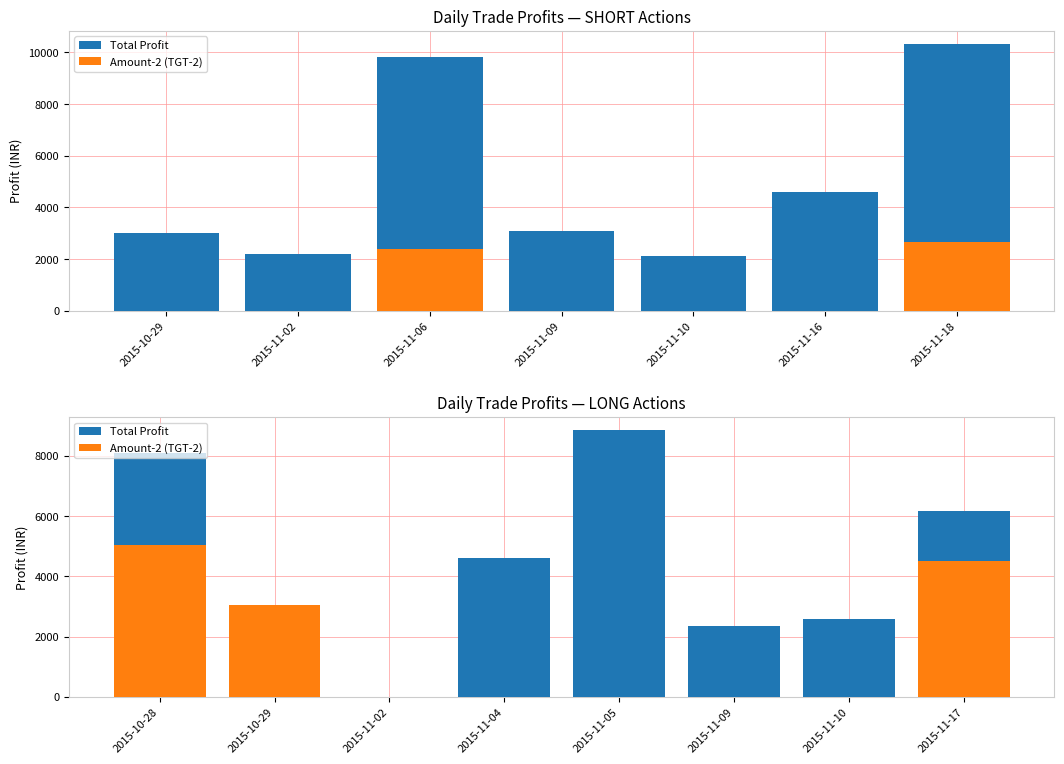

Which category has the lowest value in the Amount-2 (TGT-2) series?

2015-11-02